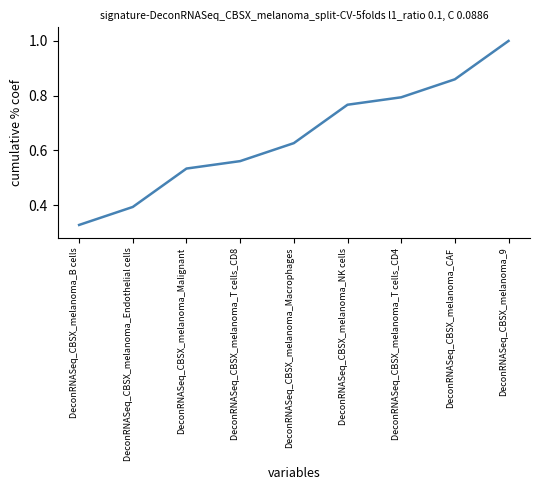

What is the sum of all values?

5.9